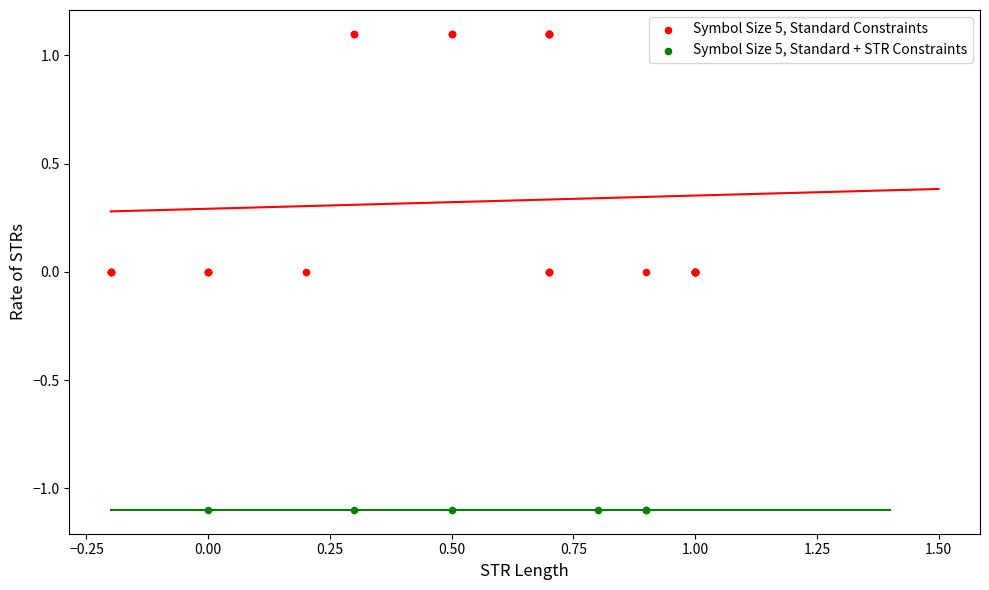

Which series reaches the maximum Y coordinate?

Symbol Size 5, Standard Constraints